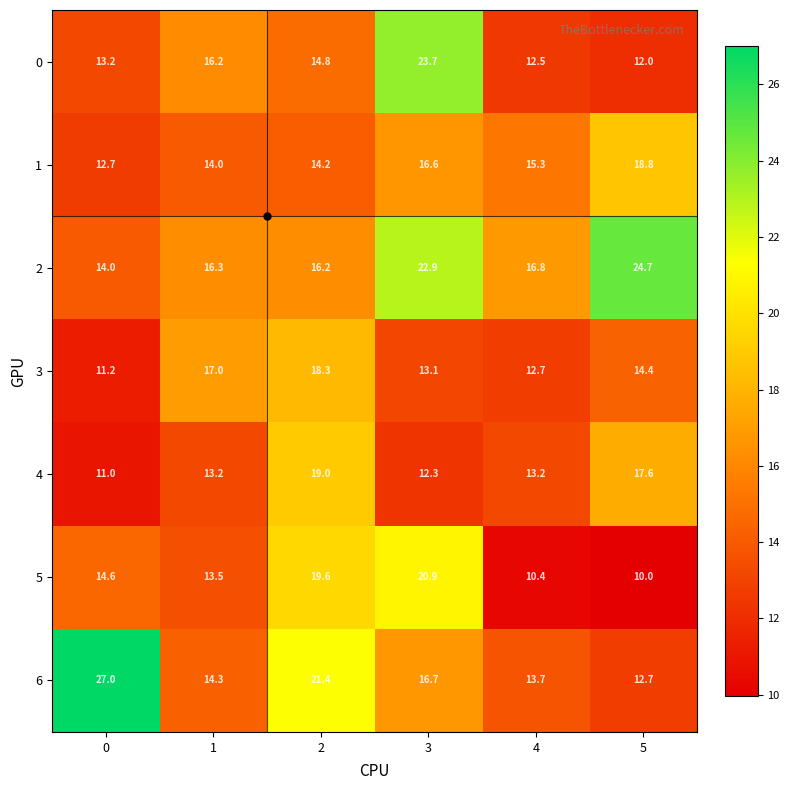

Which series changed the most between 0 and 4?

6